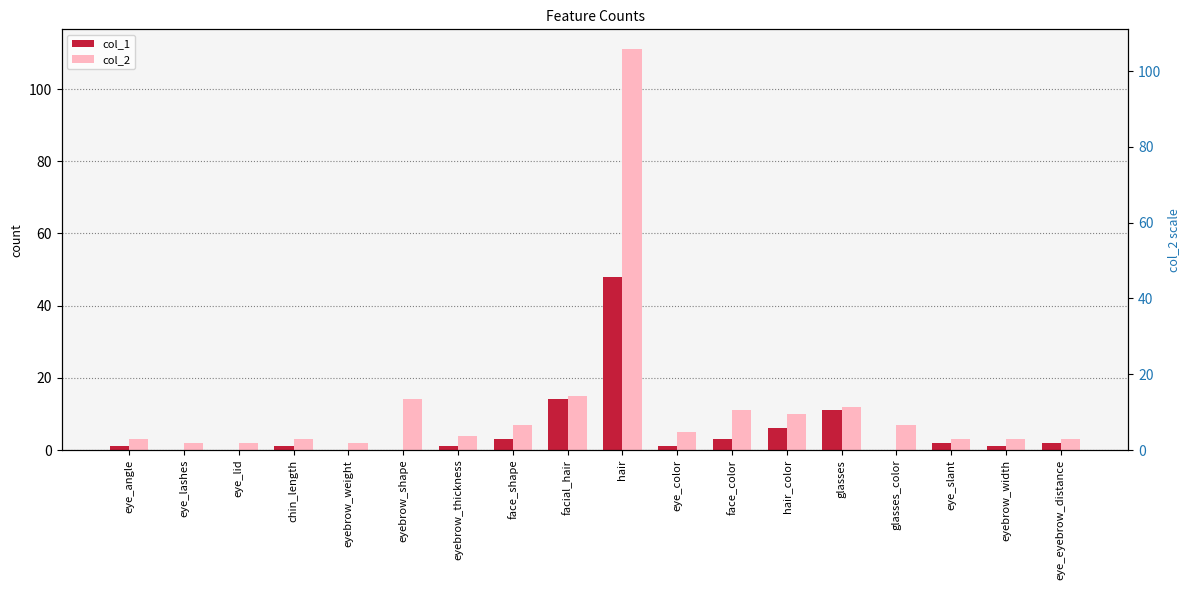

Which has a higher value, facial_hair or eyebrow_thickness?

facial_hair